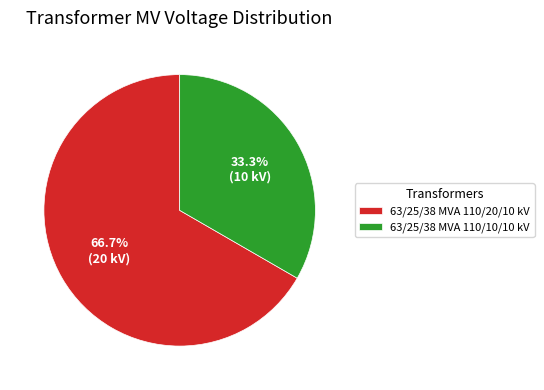

How many segments does this pie chart have?

2